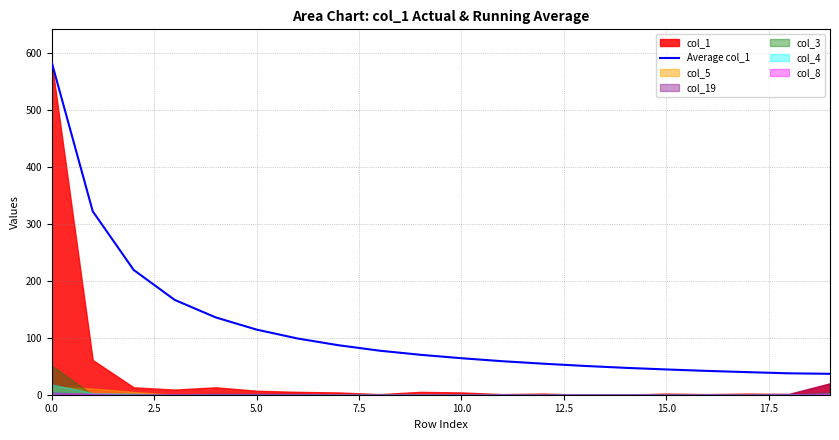

How many lines are shown in the chart?

1